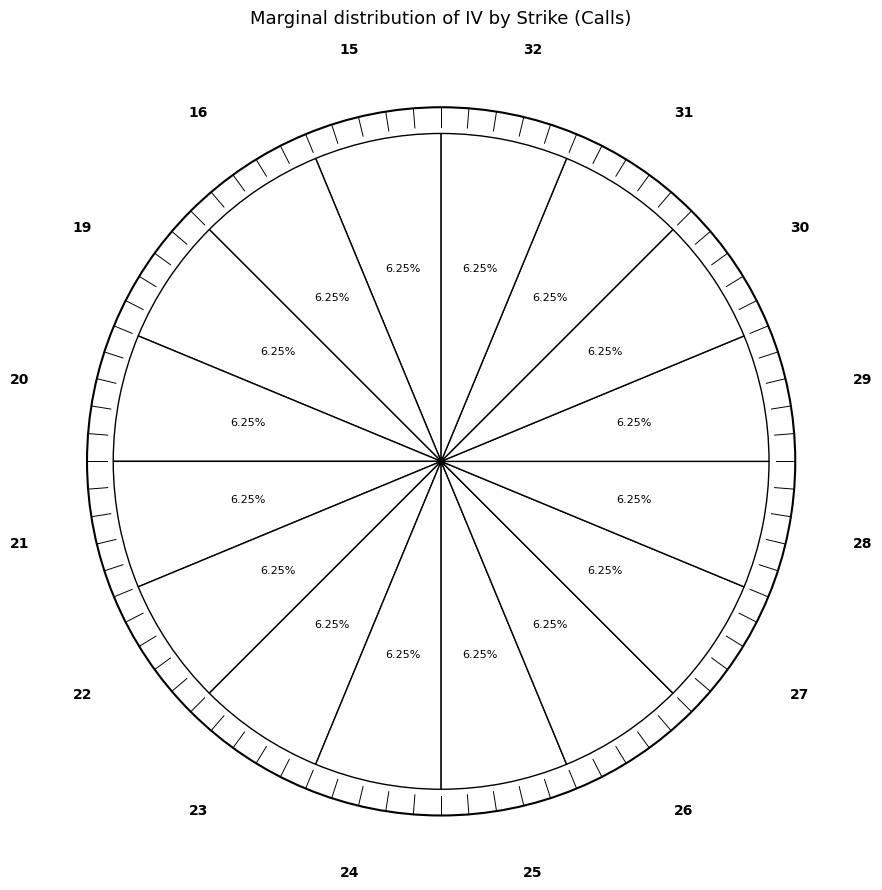

How many slices are in this pie chart?

16